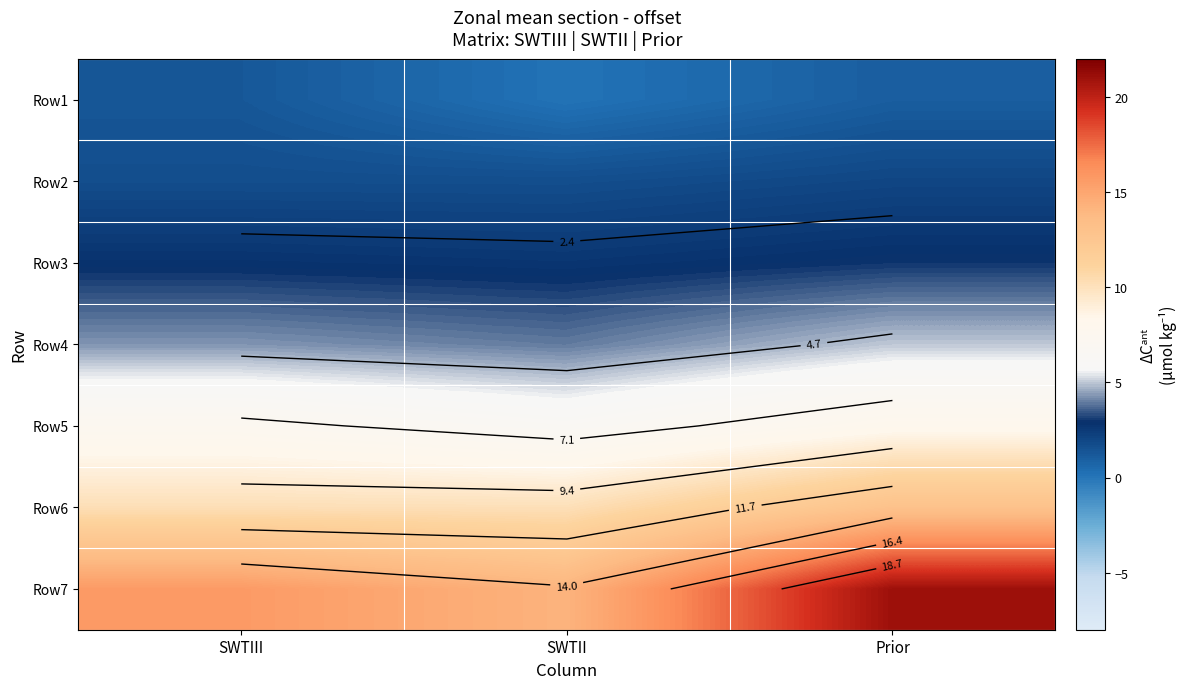

At how many categories does at least one series exceed 9?

3